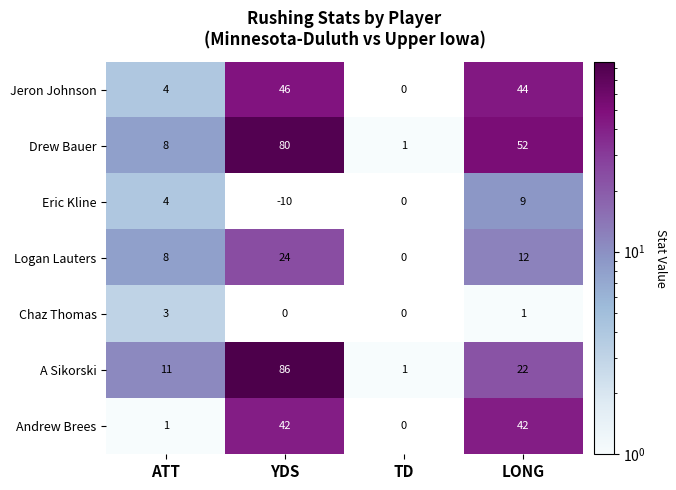

What is the total value across all series at TD?

2